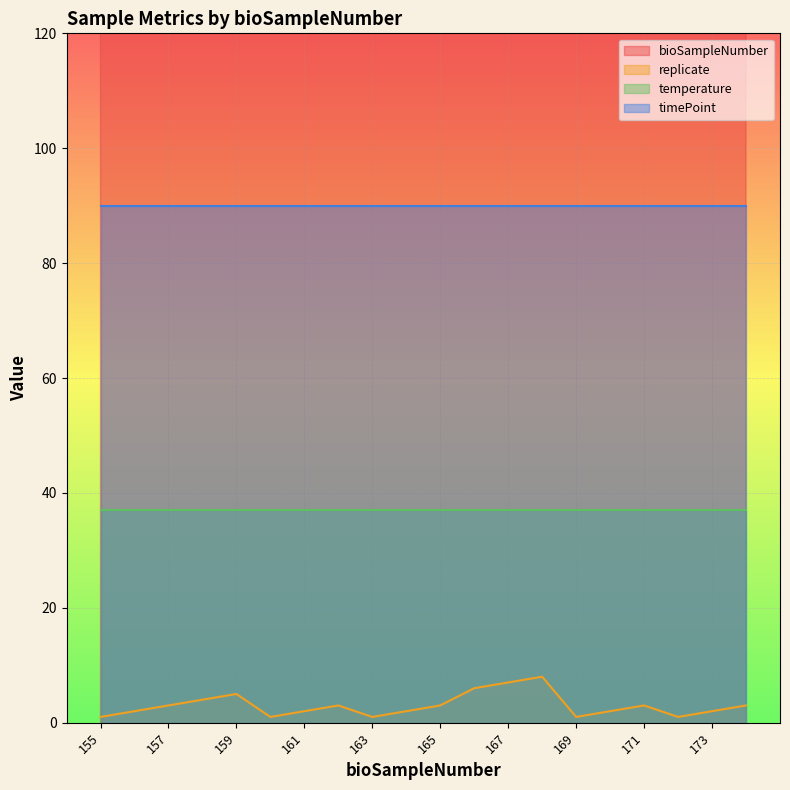

What is the difference between the maximum and second lowest values in the bioSampleNumber series?

18